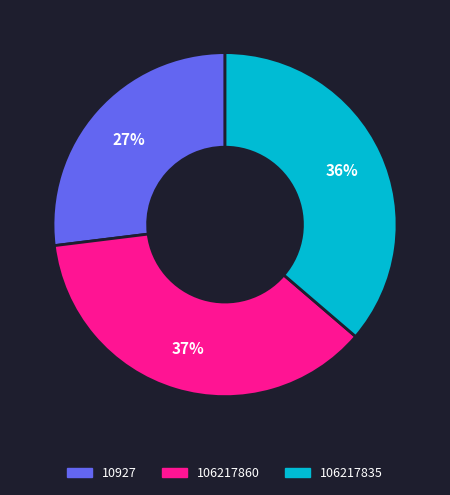

Is there any slice that represents more than half of the pie?

No